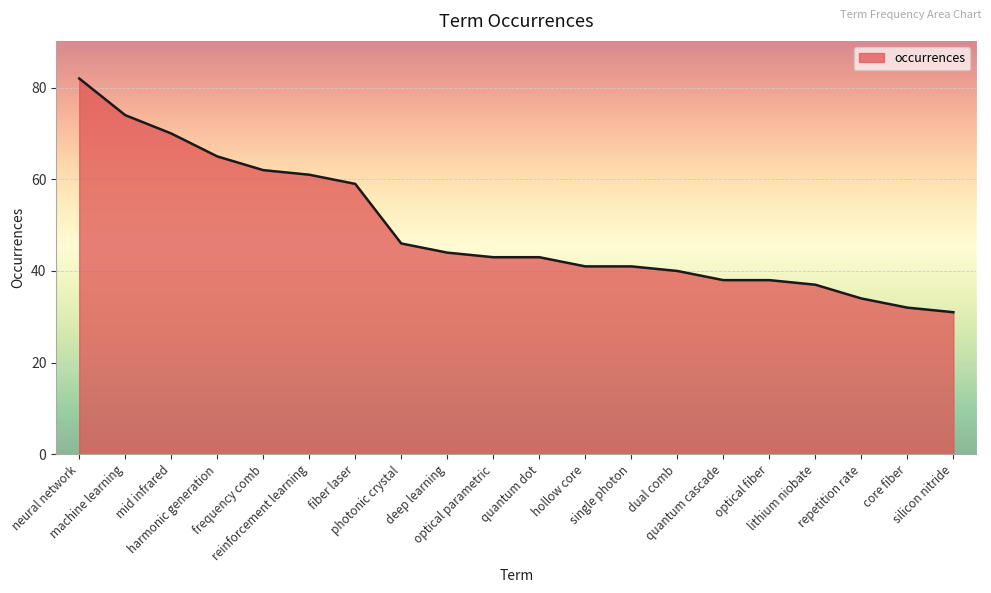

What is the difference between the maximum and second lowest values?

50